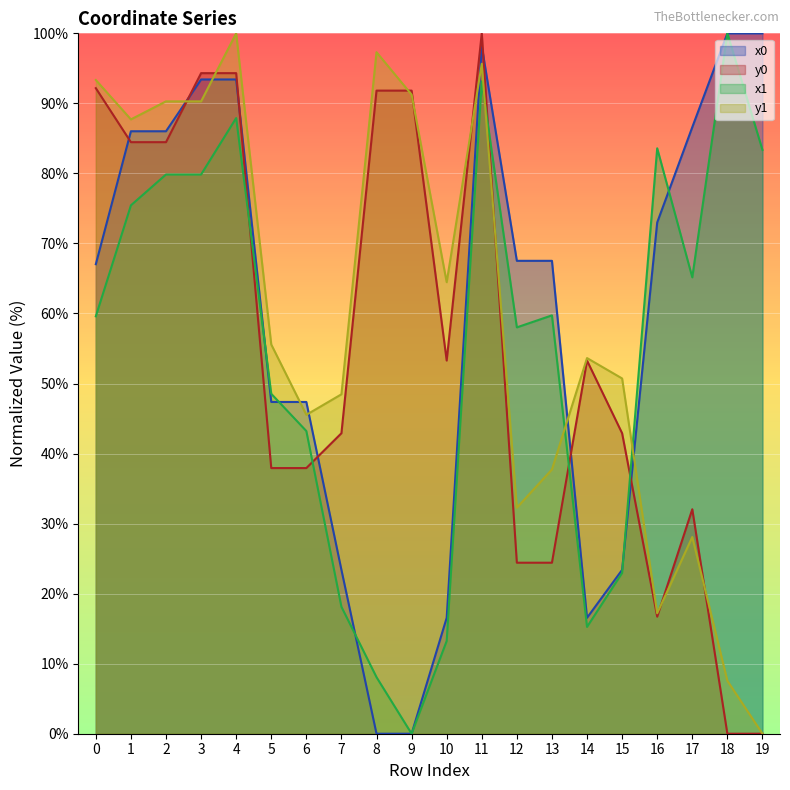

Is it true that y1 equals 90.3 at 2?

True